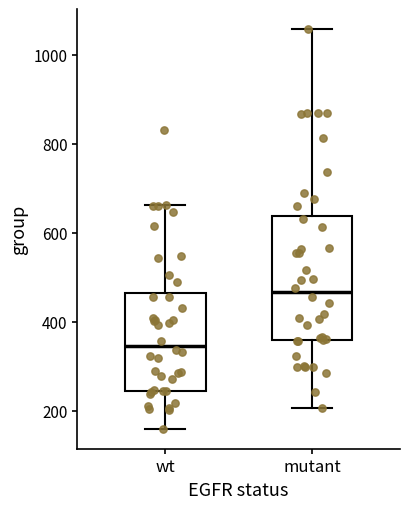

Reading left to right, transcribe this box plot: for each box, give where its median line is, the range the box spans, and where its two whiskers end, as read against the y-axis. The values are not printed on the chart, so give them approximately, as read against the axis.

wt: median 340, box 240 to 460, whiskers 160 to 660
mutant: median 460, box 360 to 640, whiskers 200 to 1060